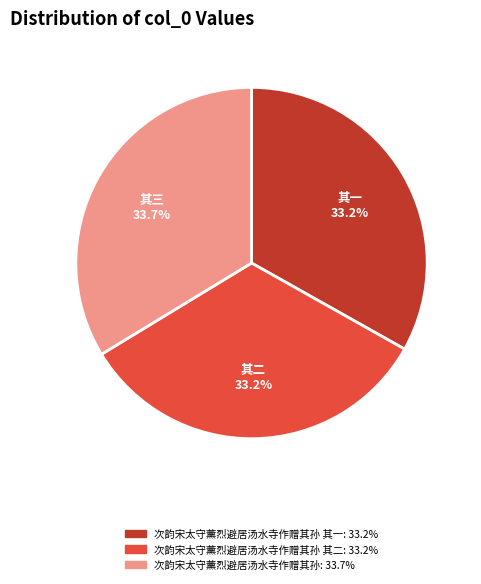

Is there a majority slice in this chart?

No